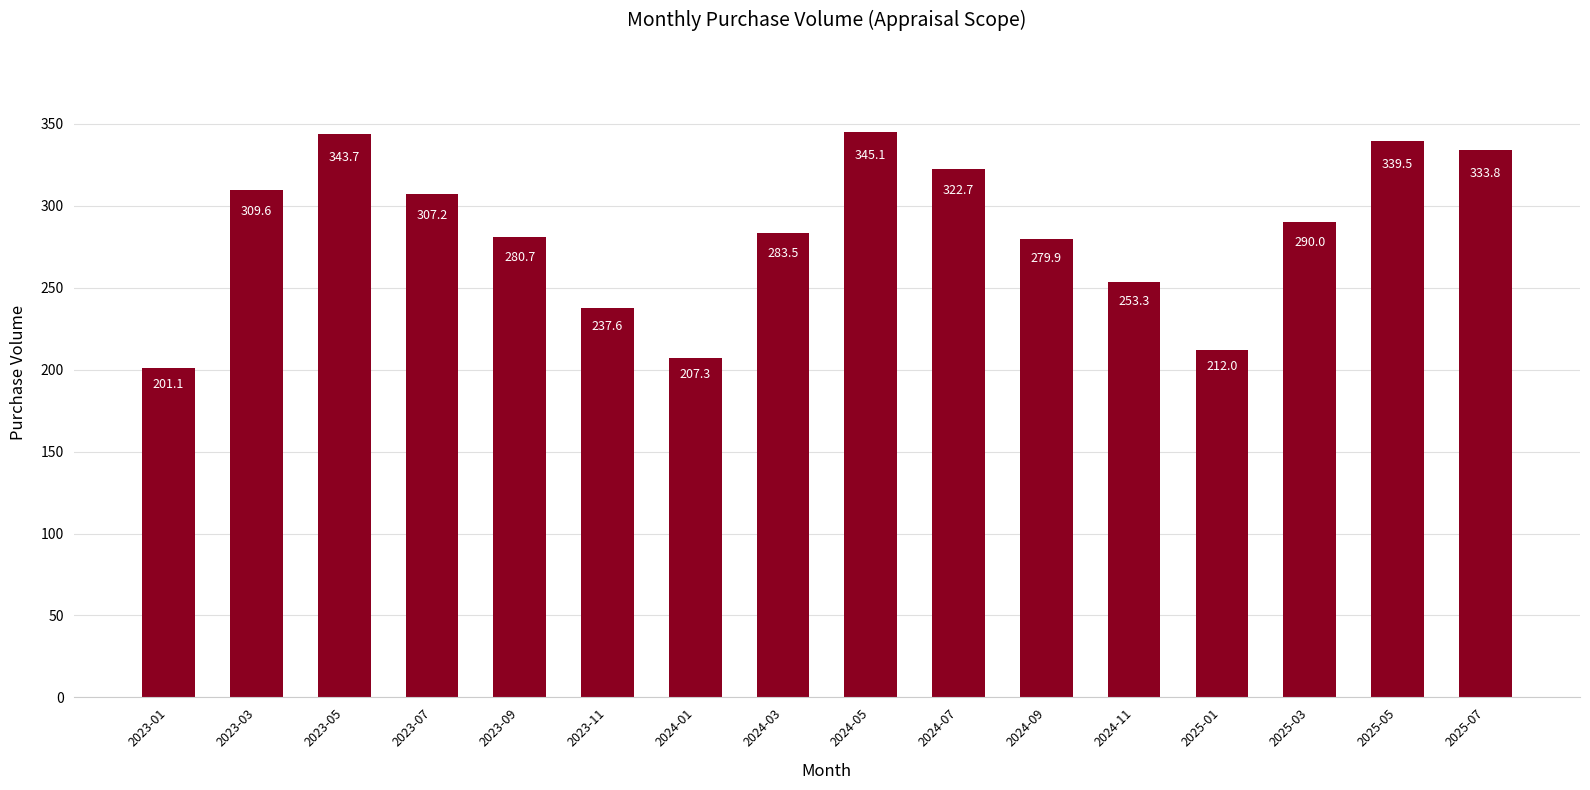

List the labels in order of value, smallest first.

2023-01, 2024-01, 2025-01, 2023-11, 2024-11, 2024-09, 2023-09, 2024-03, 2025-03, 2023-07, 2023-03, 2024-07, 2025-07, 2025-05, 2023-05, 2024-05